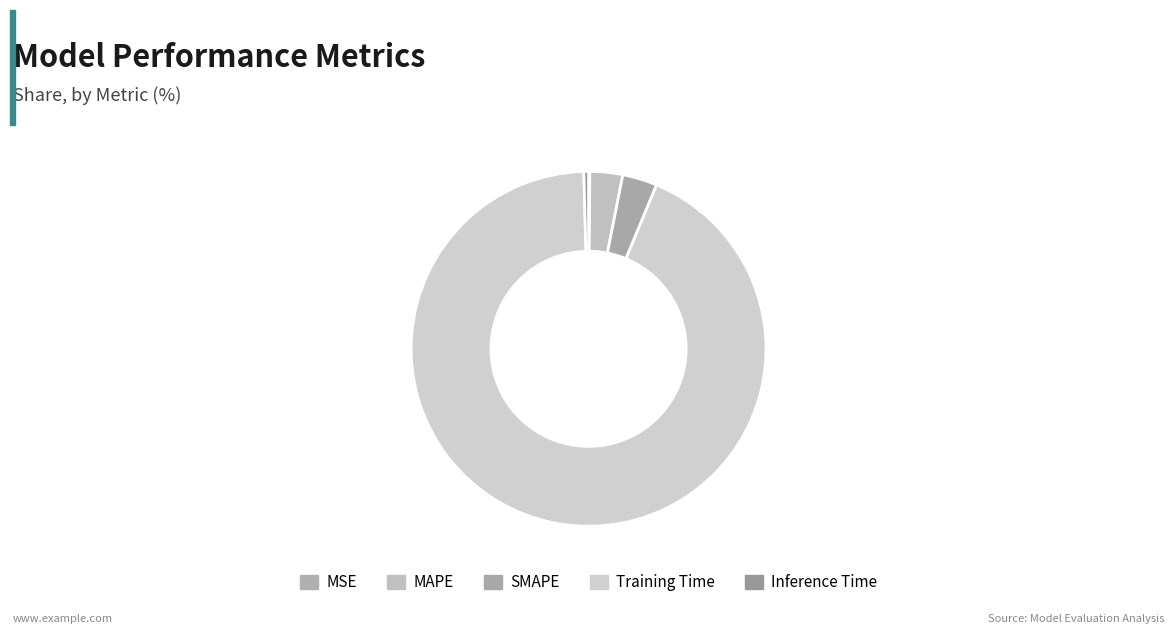

To the nearest percent, what is the difference between the largest and smallest slice percentages?

93%